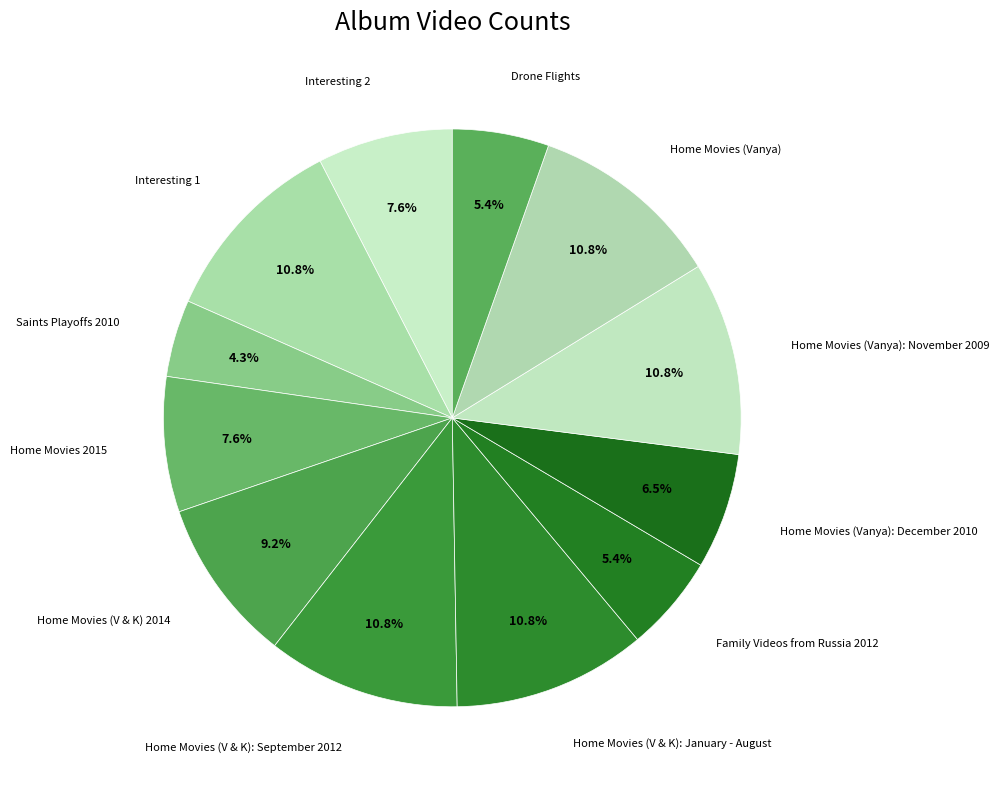

What is the smallest slice in the pie chart?

Saints Playoffs 2010